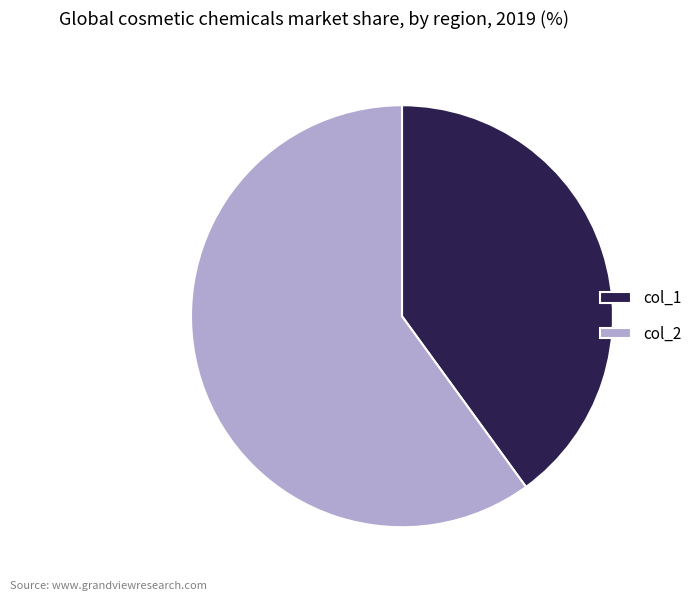

Does any single category account for the majority?

Yes